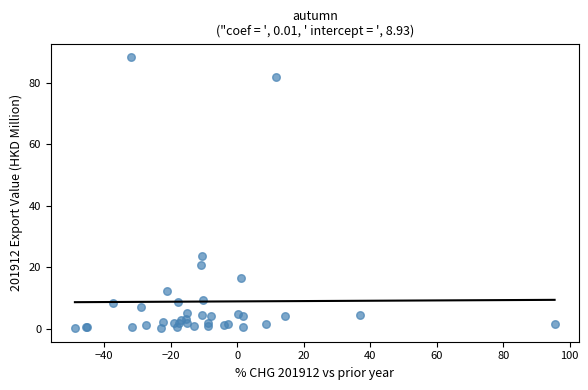

What Y value in the scatter plot is closest to 44?

23.6